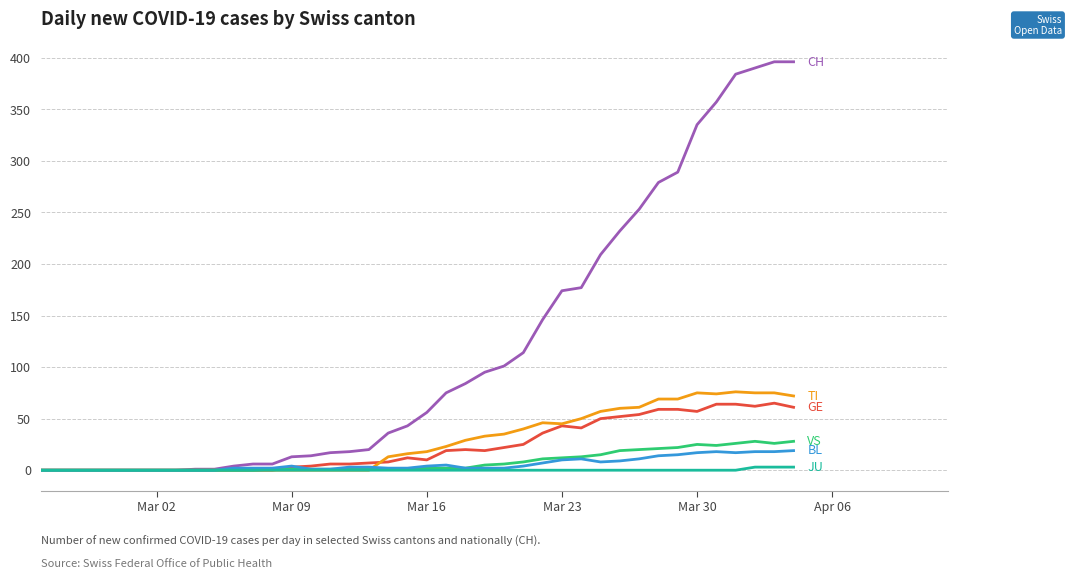

What is the maximum value shown in the chart?

396